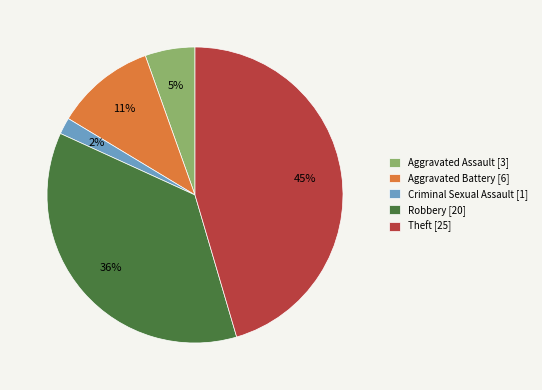

Does Aggravated Assault account for over 50% of the chart?

No